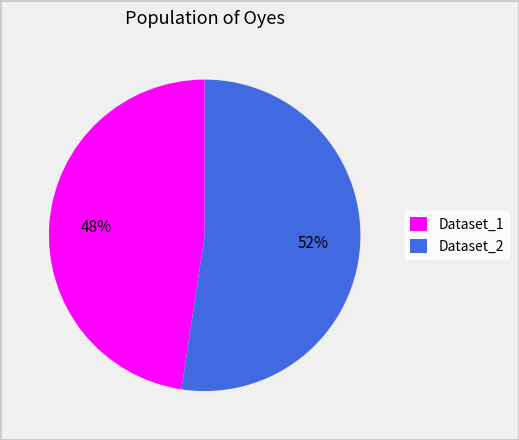

To the nearest percent, what is the combined percentage of Dataset_2 and Dataset_1?

100%